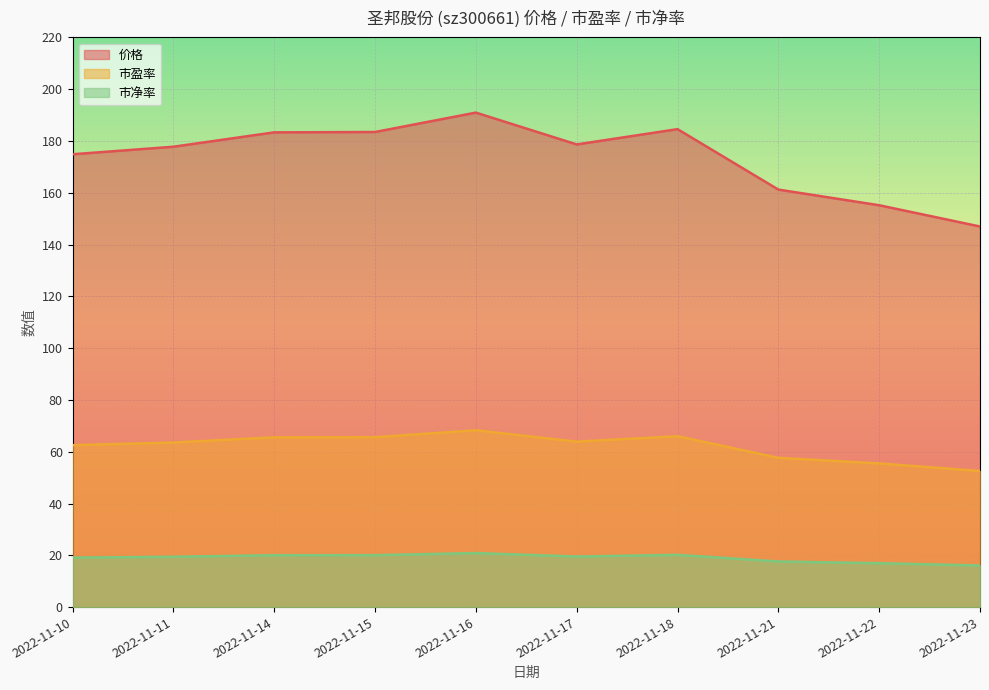

At how many categories does at least one series exceed 36?

10